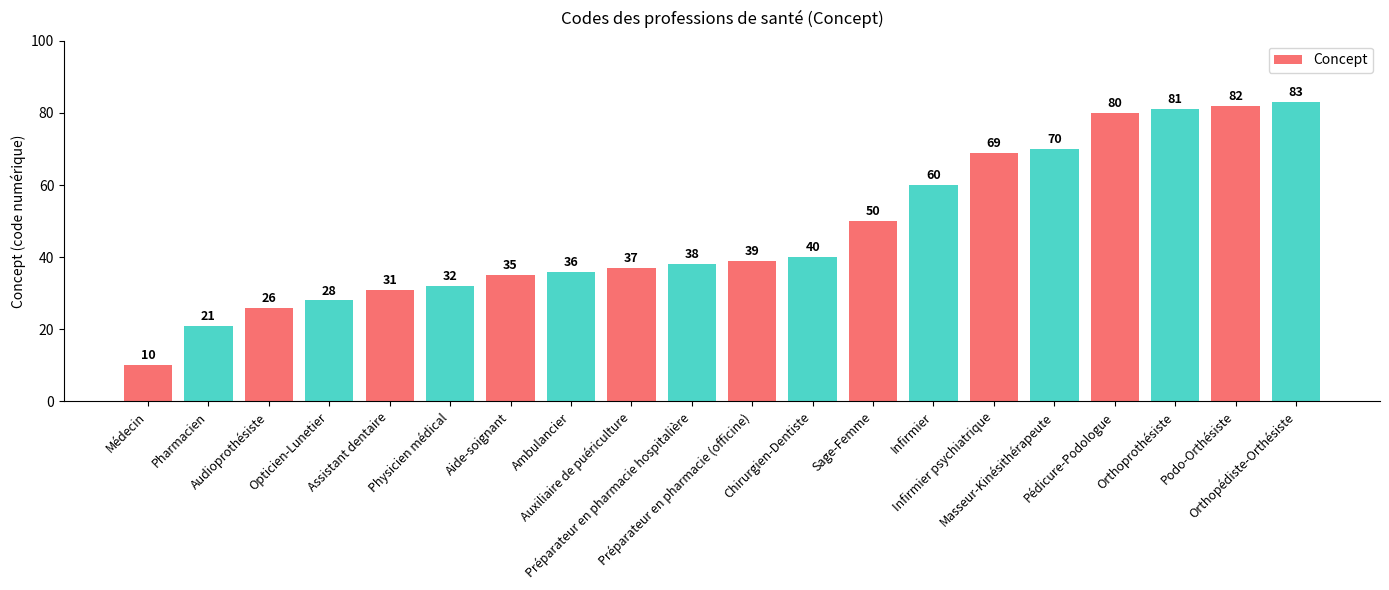

What is the value of the 18th bar from the left?

81